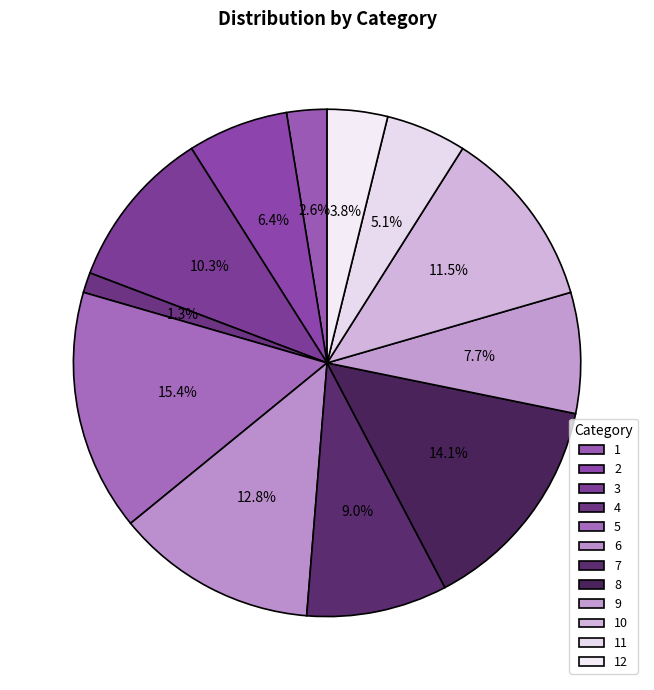

Does 10 account for over 50% of the chart?

No